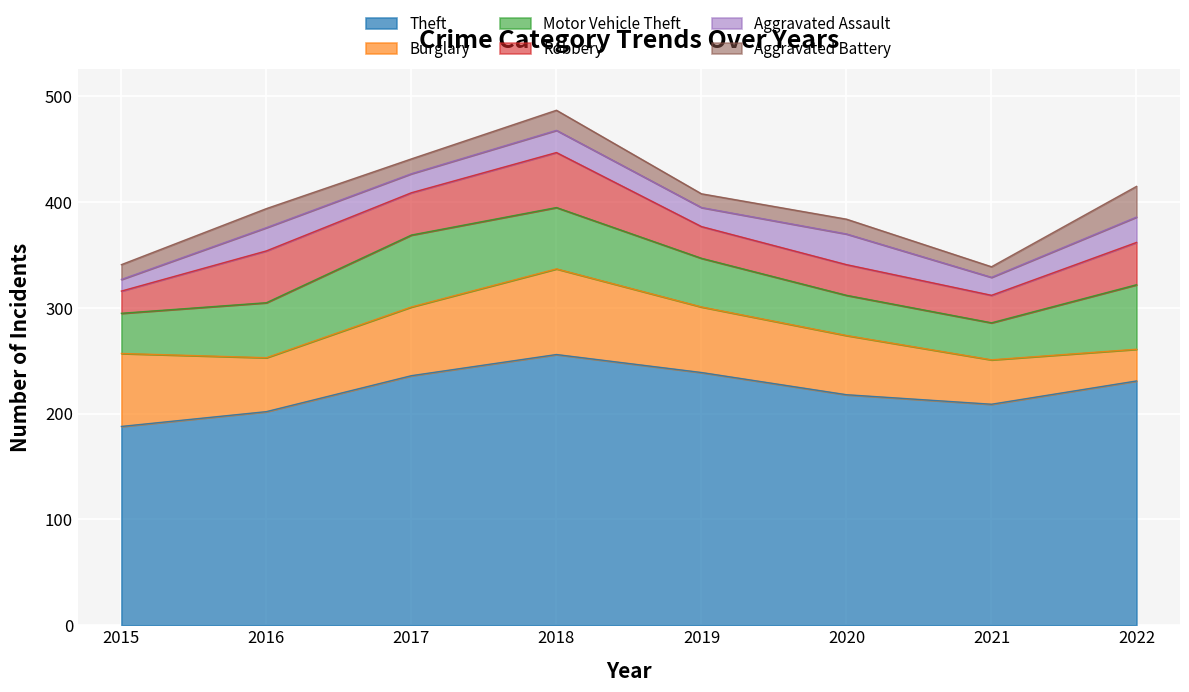

Reading left to right, transcribe all the data shown in this chart.

Theft: 188	202	236	256	239	218	209	231
Burglary: 69	51	65	81	62	56	42	30
Motor Vehicle Theft: 38	52	68	58	46	38	35	61
Robbery: 21	49	40	52	30	29	26	40
Aggravated Assault: 11	22	18	21	18	29	17	24
Aggravated Battery: 14	18	14	19	13	14	10	29